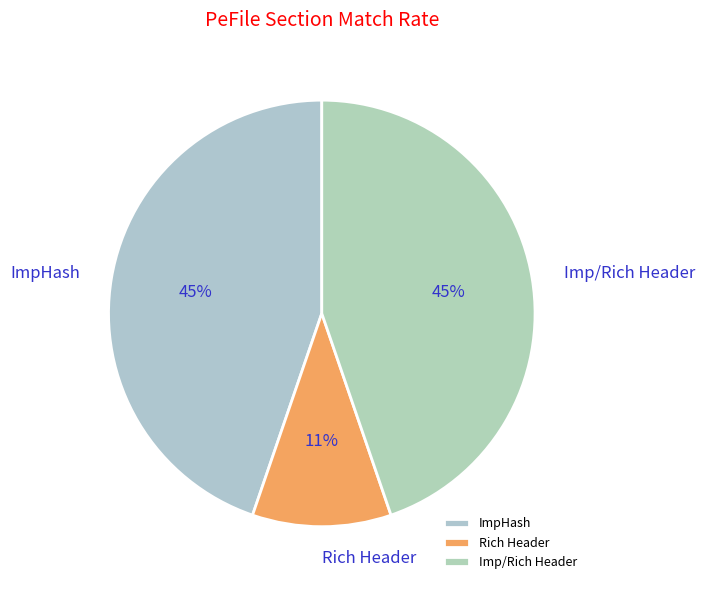

Which slice is the smallest?

Rich Header